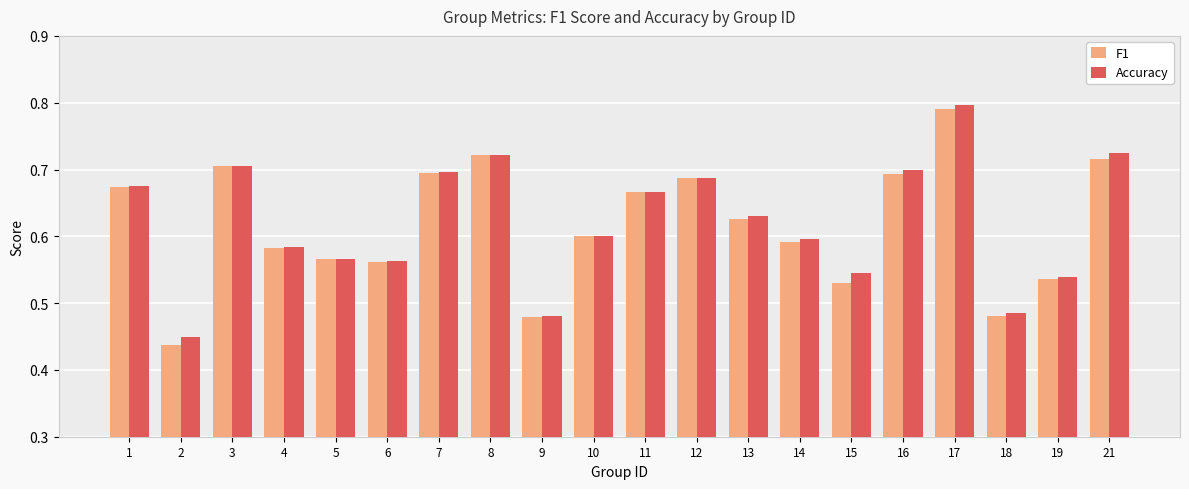

How many groups of bars are there?

20